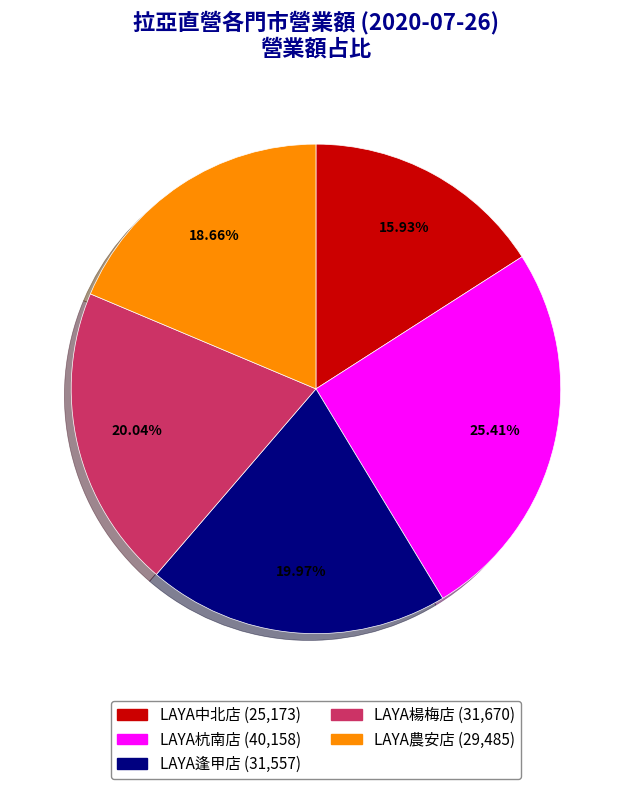

What portion of the pie excludes LAYA楊梅店?

80.0%